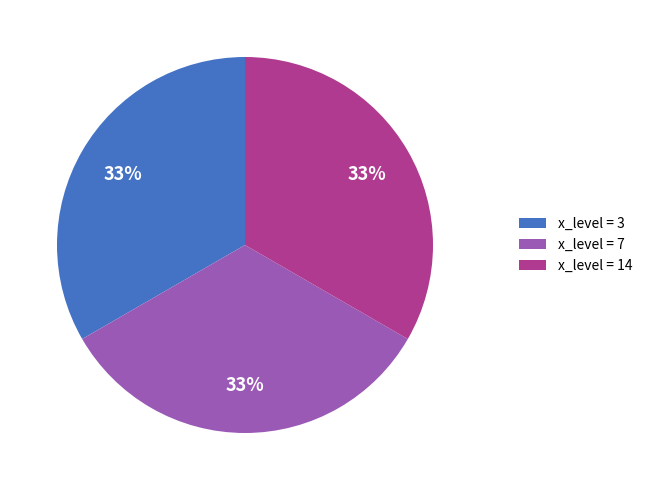

To the nearest percent, what is the combined percentage of x_level = 7 and x_level = 3?

67%